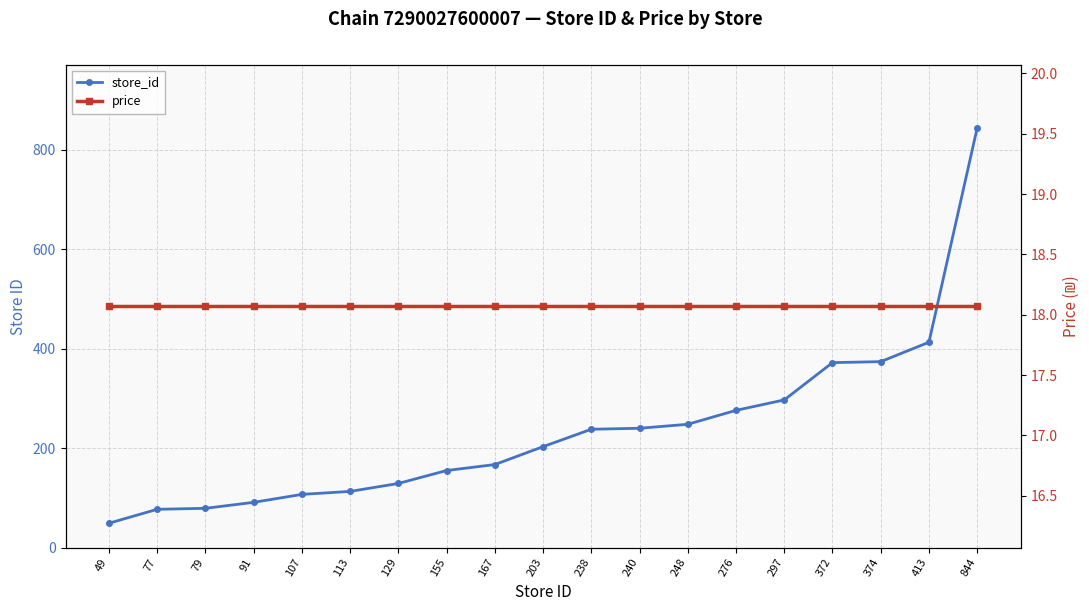

At which category is the sum across all series the highest?

844